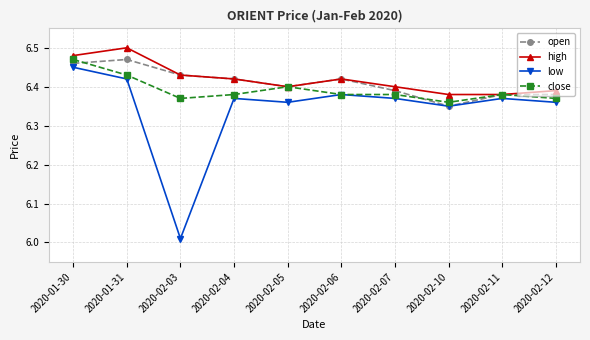

What is the total value across all series at 2020-02-12?

25.5